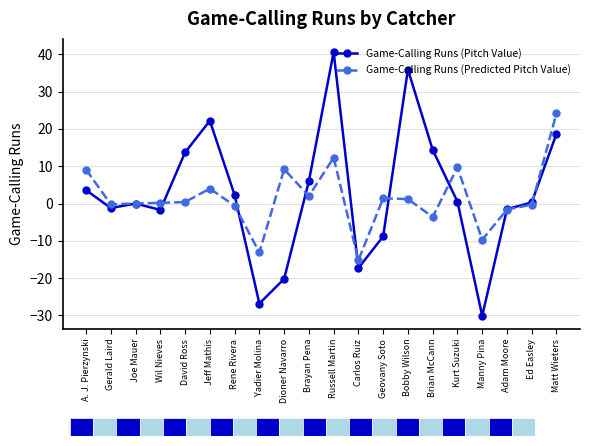

What is the lowest value of the Game-Calling Runs (Predicted Pitch Value) series?

-15.2